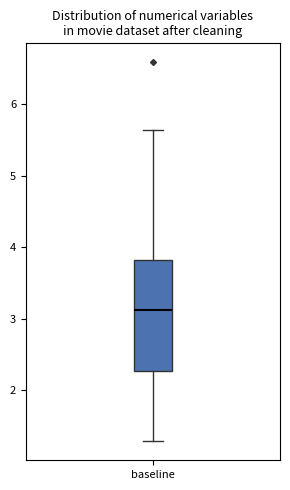

Read this box plot against the y-axis: the position of the median line, the range covered by the box, and the ends of both whiskers. The values are not printed on the chart, so give them approximately, as read against the axis.

median 3.1, box 2.3 to 3.8, whiskers 1.3 to 5.6